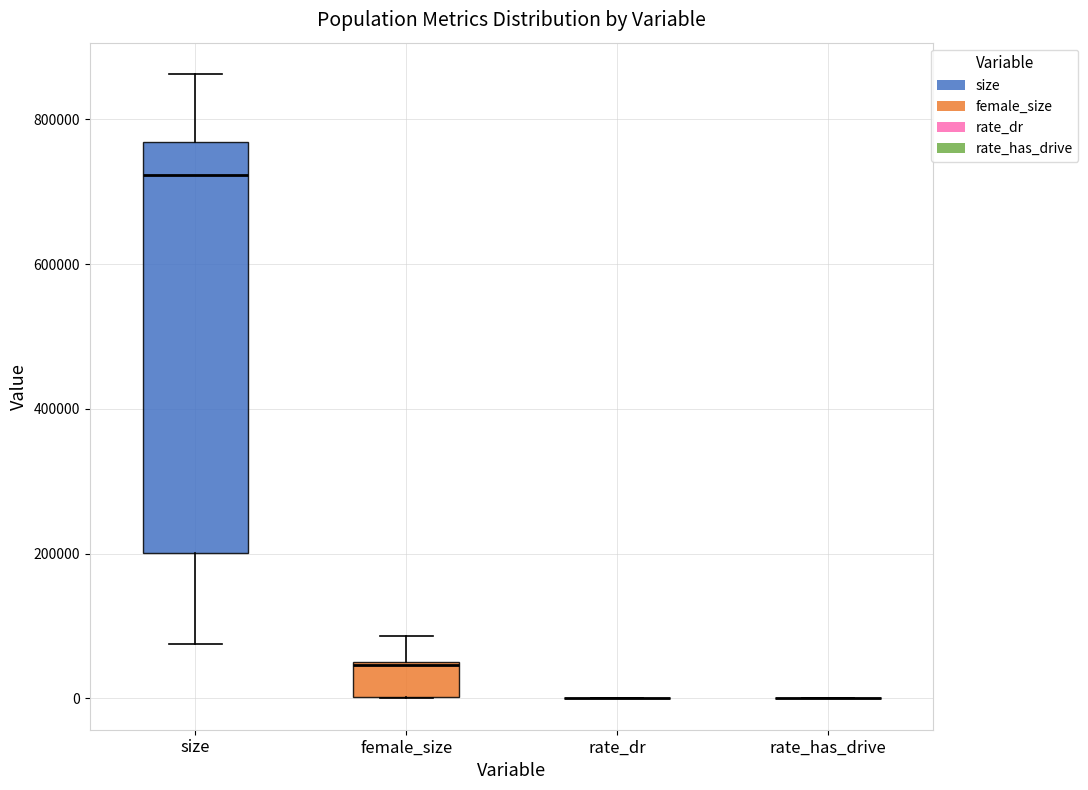

Which box is the tallest, from its lower edge to its upper edge?

size